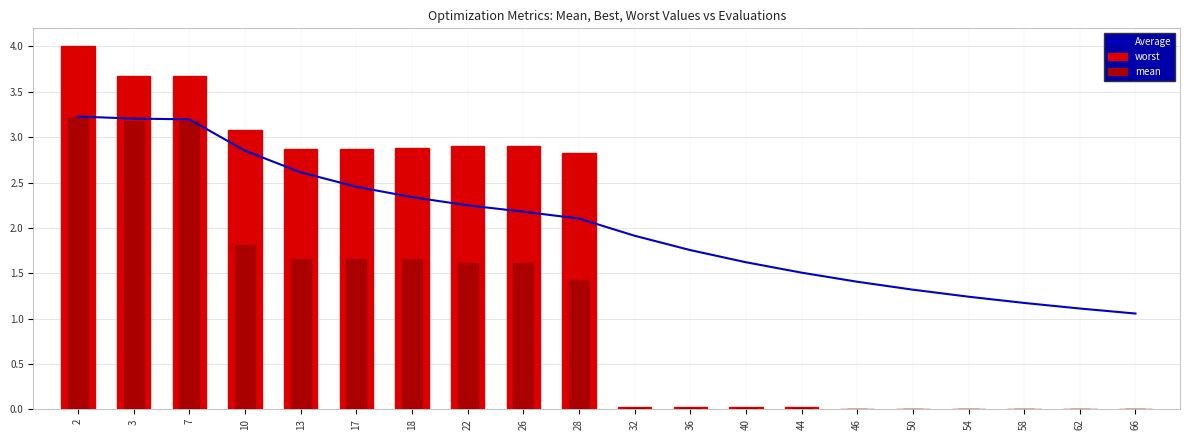

Rank the series by their average value, from lowest to highest.

mean, worst, Average